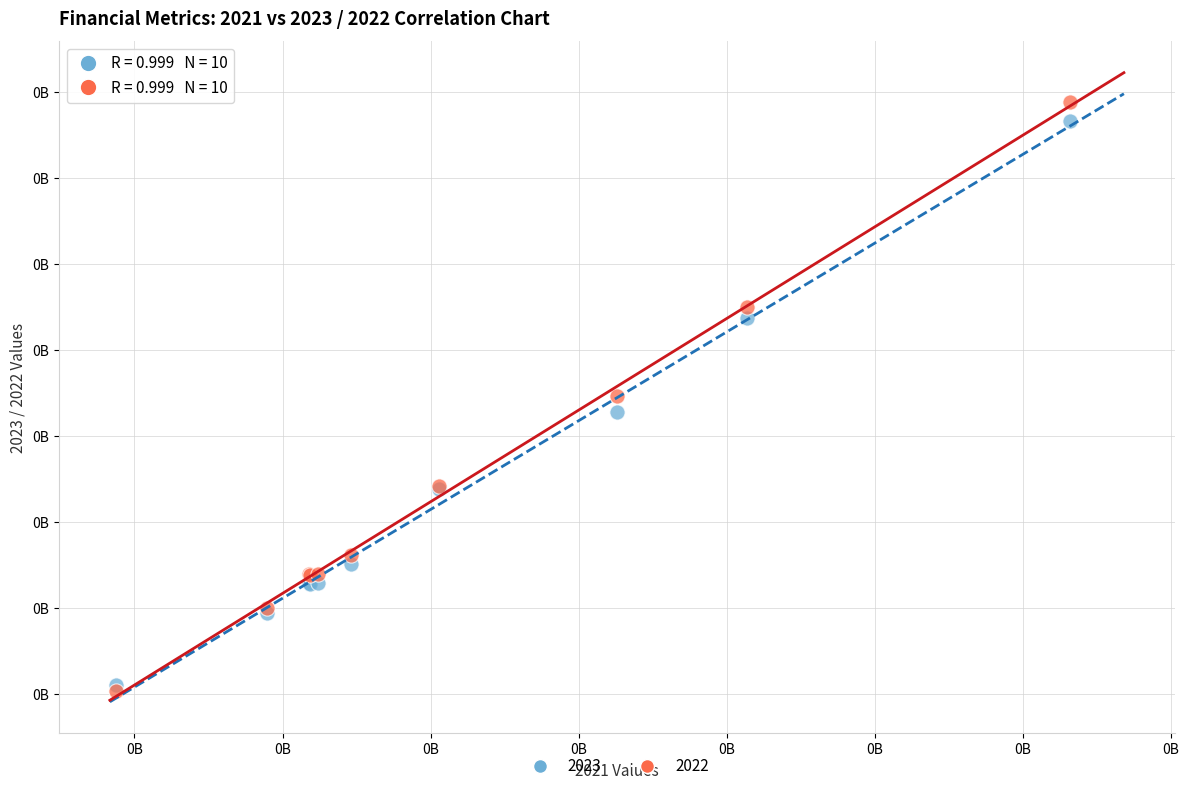

What are all the series names shown in the legend?

2023, 2022